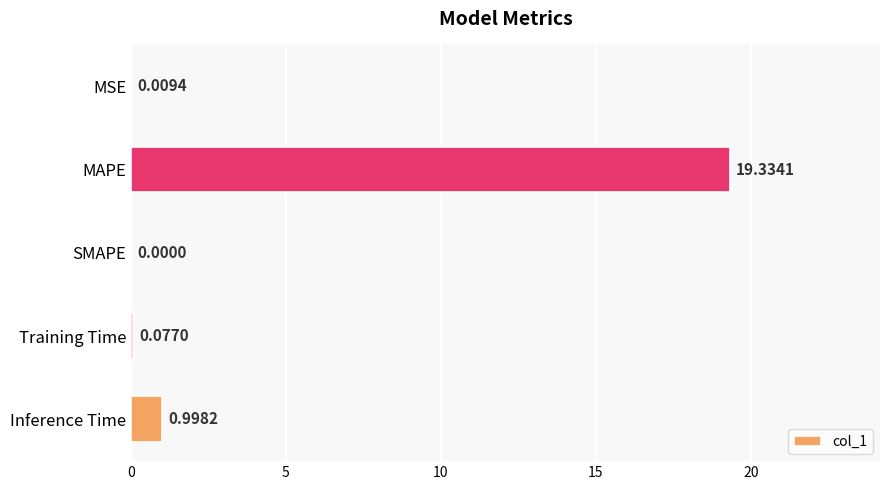

Where is the data nearest to the value 9?

Inference Time